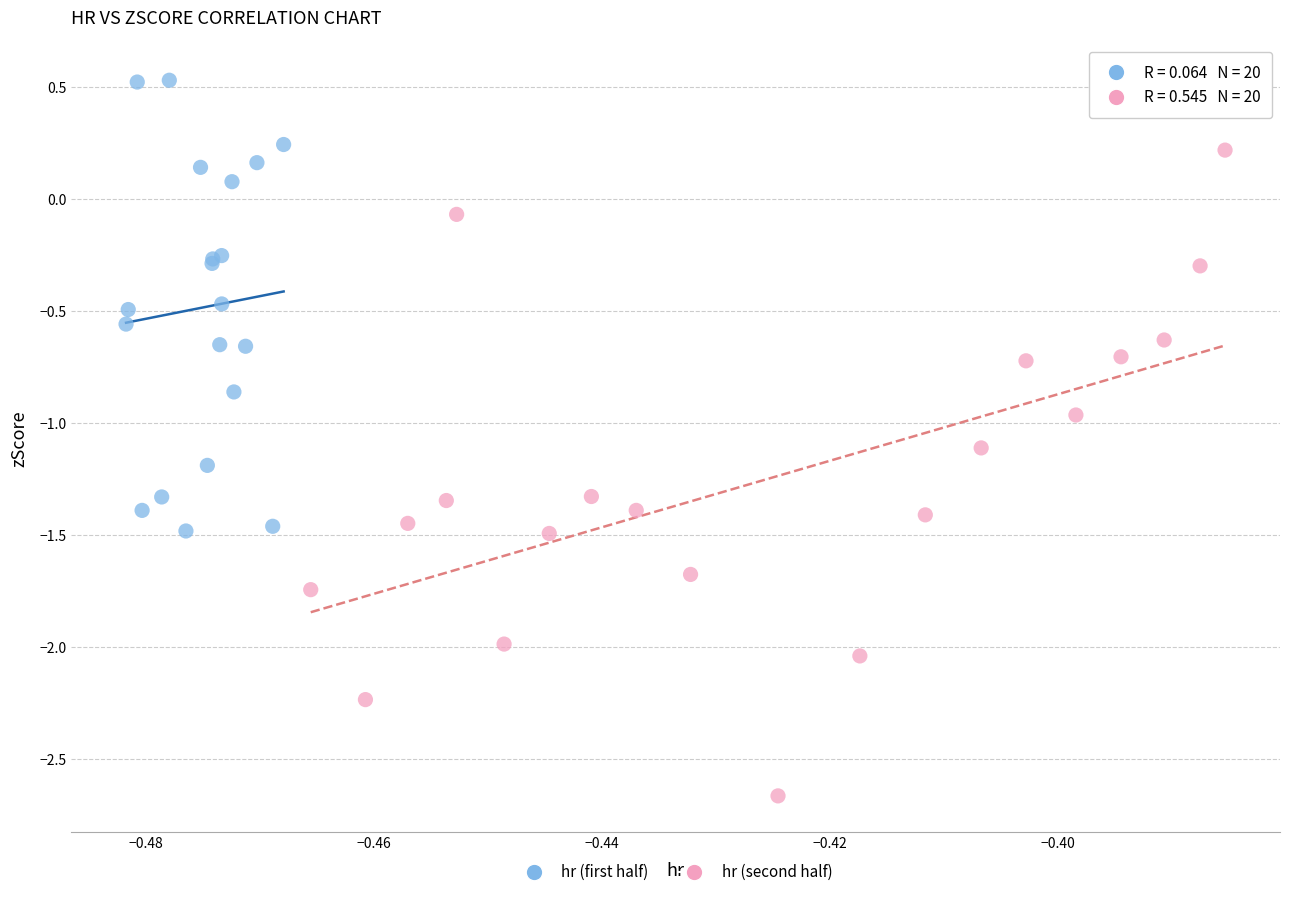

Which series contains the lowest Y value?

hr (second half)